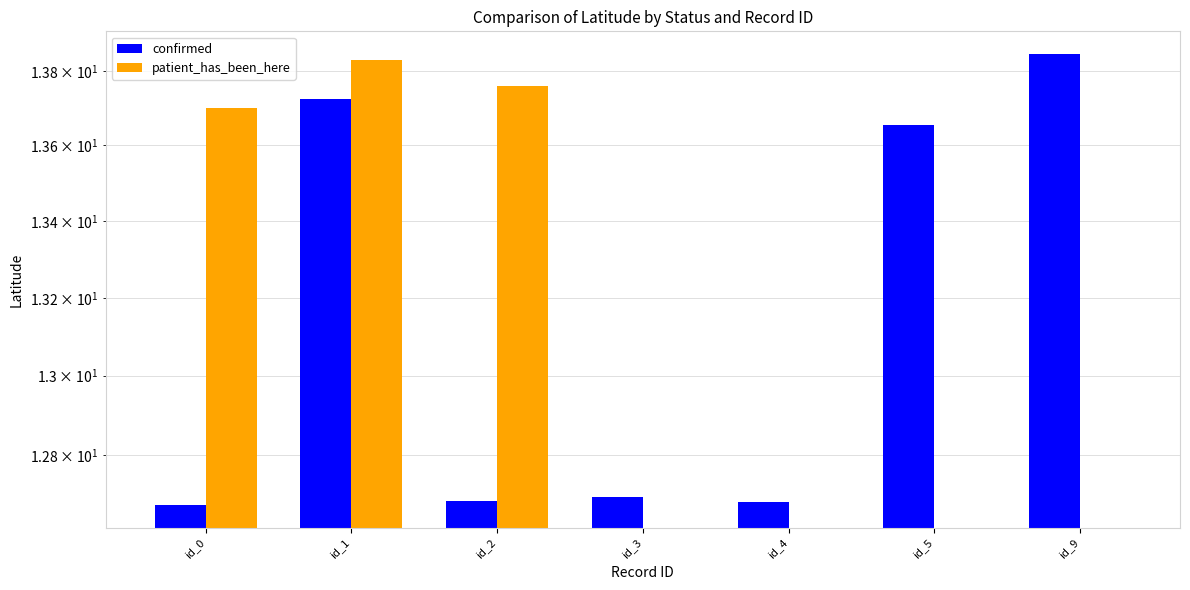

True or false: confirmed has a value of 13.7 at id_1.

True